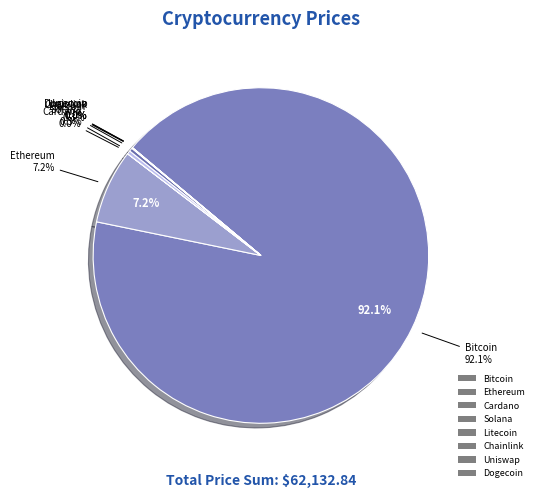

Does ltc account for over 50% of the chart?

No